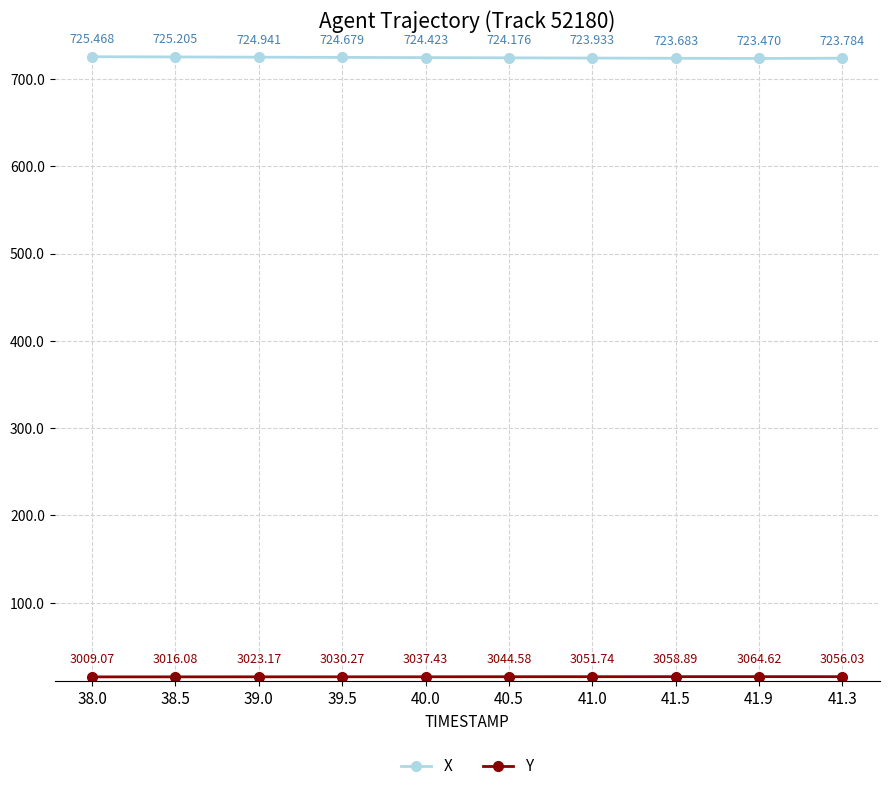

True or false: X has more than 2 points higher than both neighbors.

False